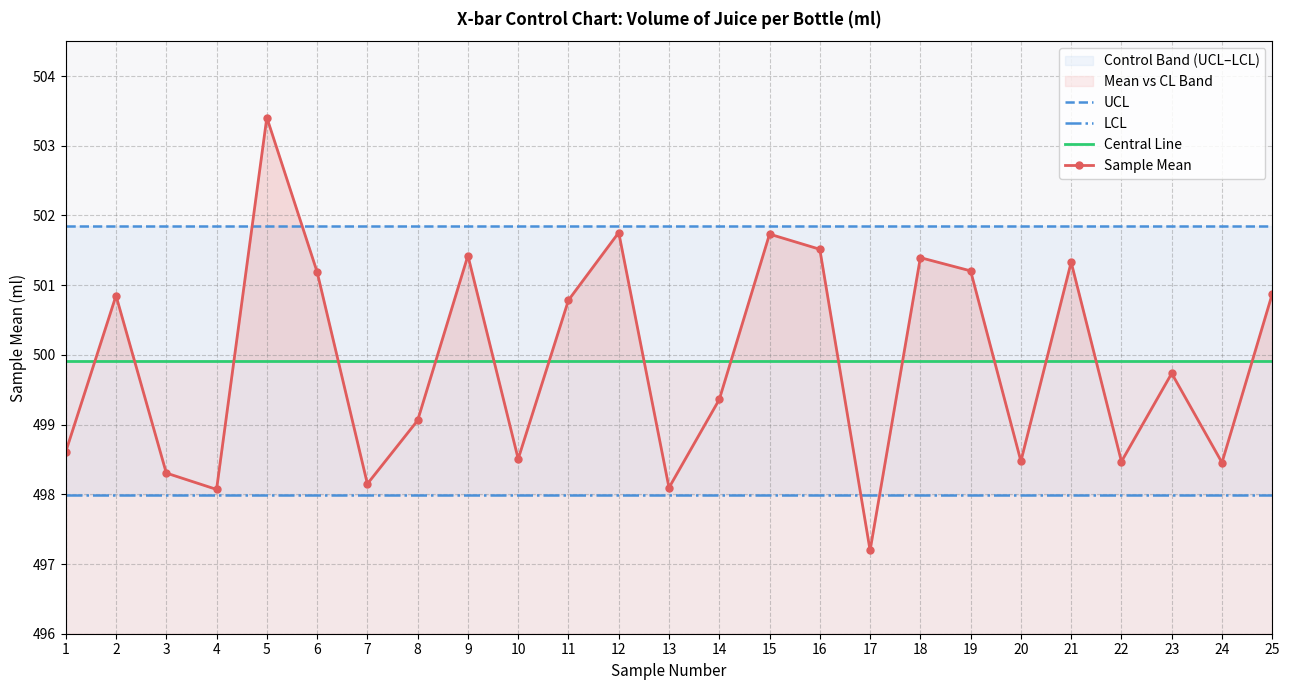

Which series has the widest spread of values?

Sample Mean